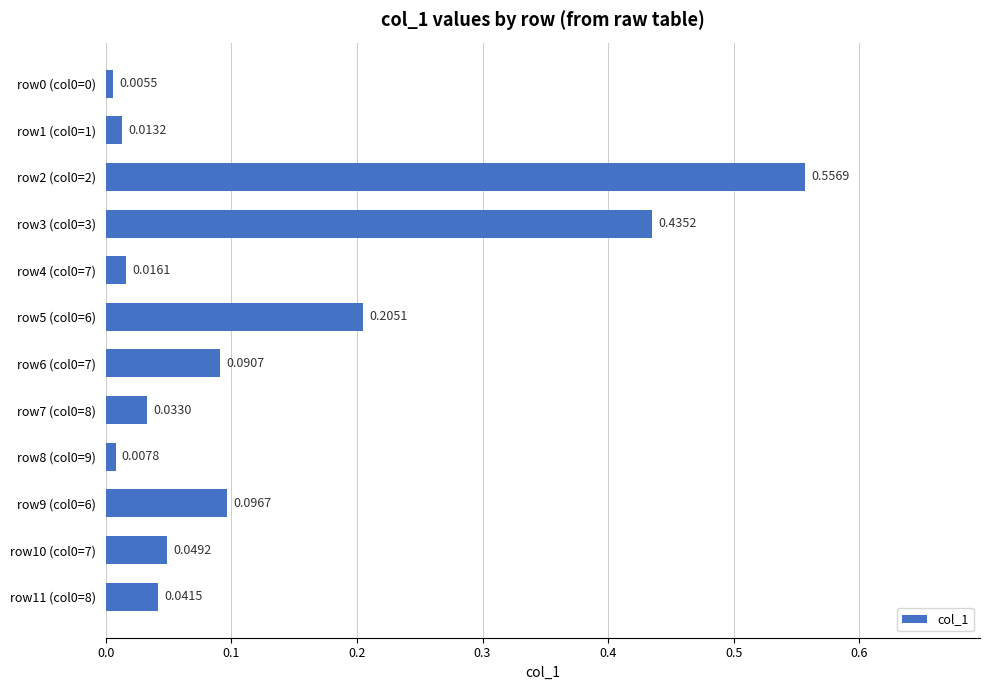

How many bars are there in total?

12